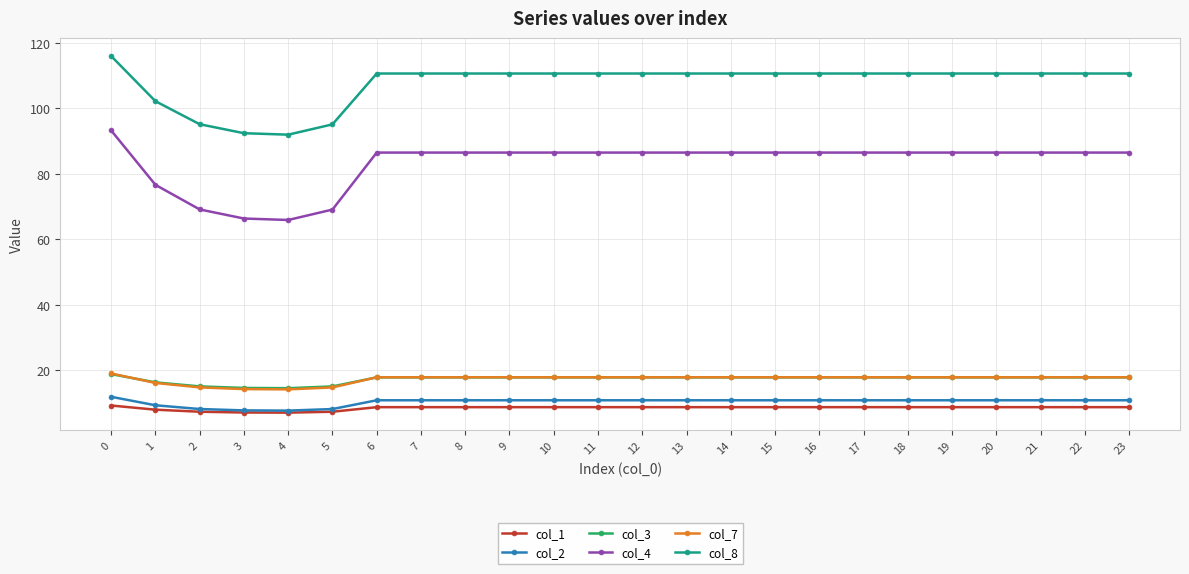

Between 0 and 5, which series saw the biggest shift?

col_4